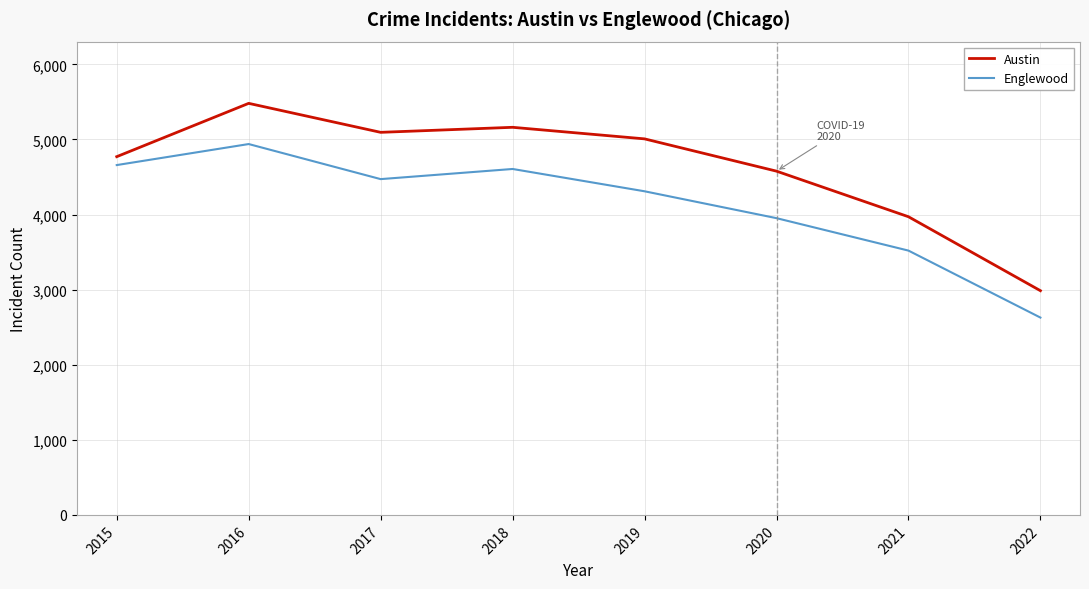

Reading right to left, transcribe all the data shown in this chart.

Austin: 2022=2986	2021=3971	2020=4578	2019=5008	2018=5162	2017=5095	2016=5481	2015=4771
Englewood: 2022=2628	2021=3520	2020=3952	2019=4310	2018=4607	2017=4472	2016=4939	2015=4659